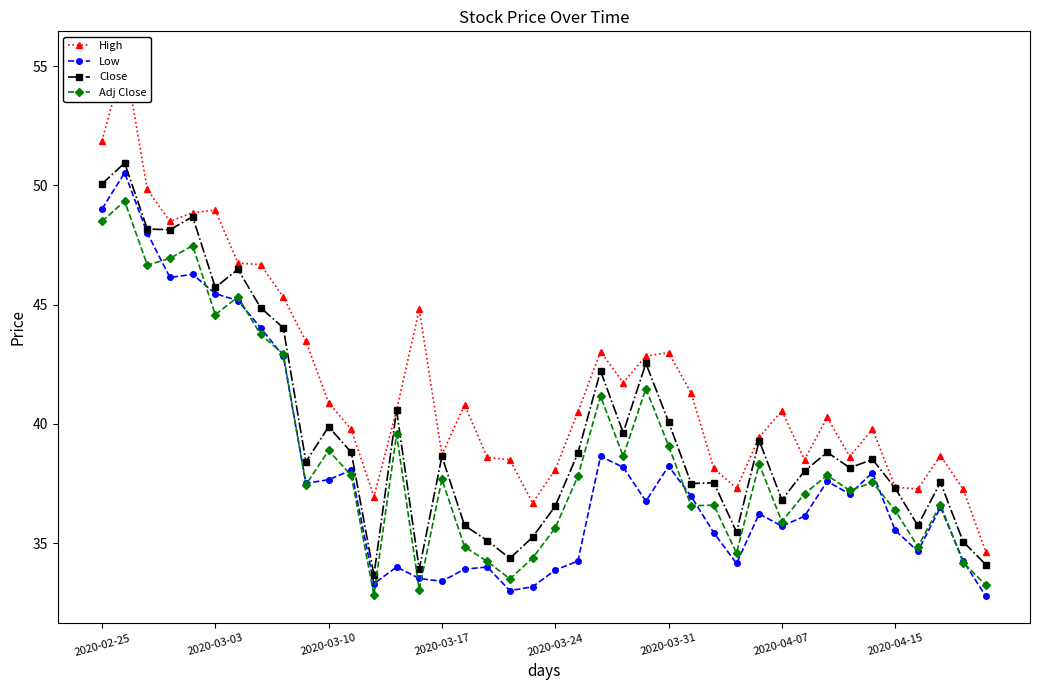

True or false: High has a value of 37.3 at 28.

True